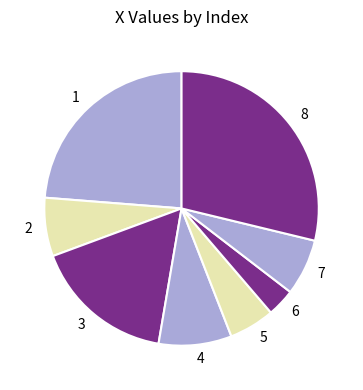

Is there a majority slice in this chart?

No